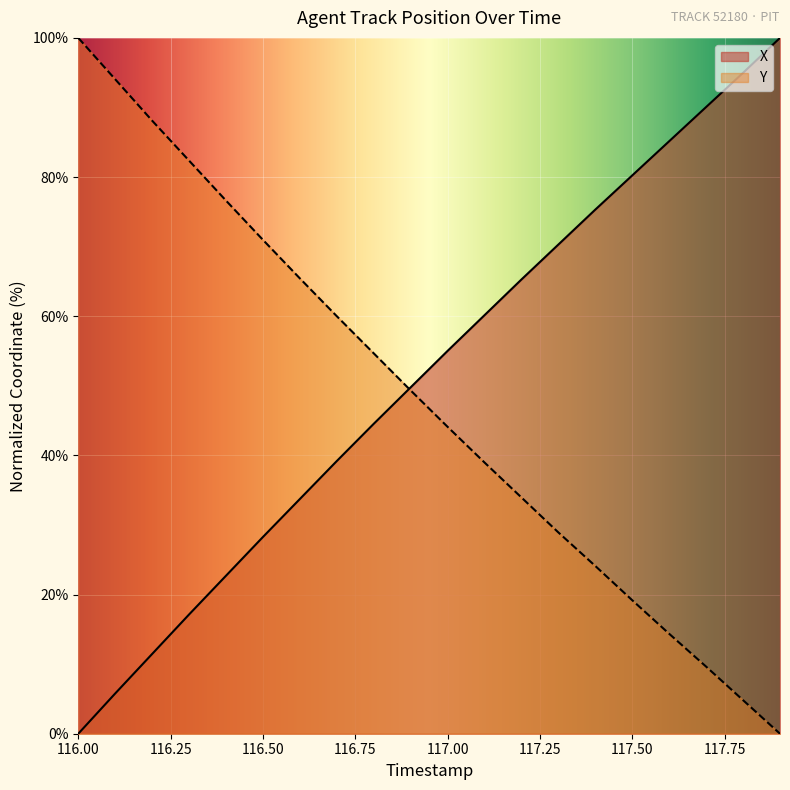

What is the total value across all series at 116.6?

99.2